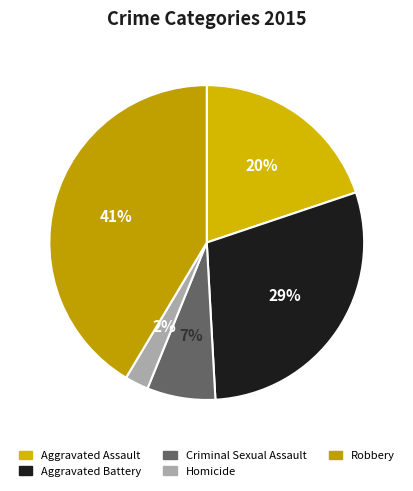

Is it true that Aggravated Battery is 44% of the pie?

False